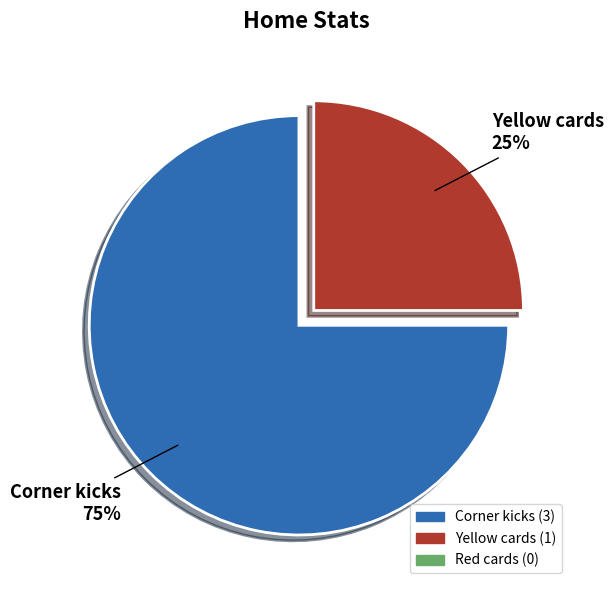

Is there any slice that represents more than half of the pie?

Yes